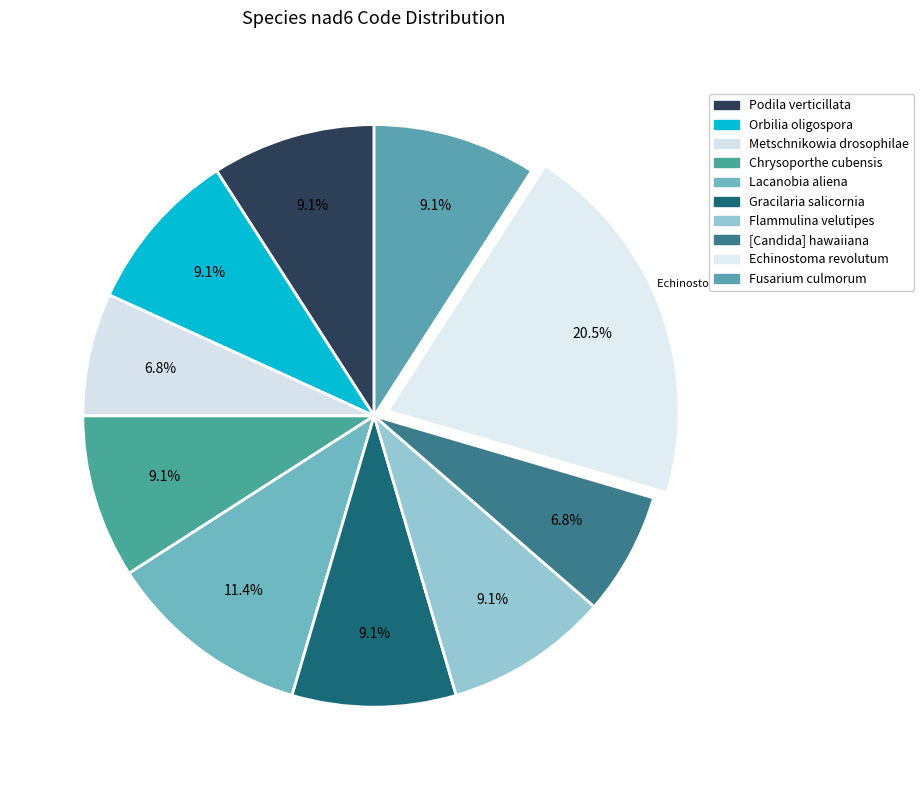

Does any single category account for the majority?

No